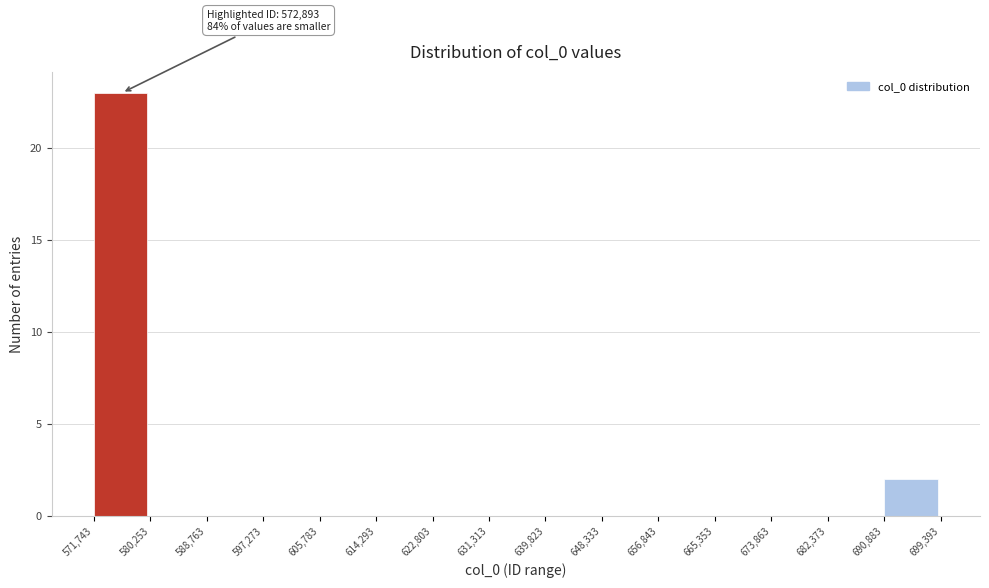

Over which range of the x-axis is the bar tallest?

571,743 to 580,253